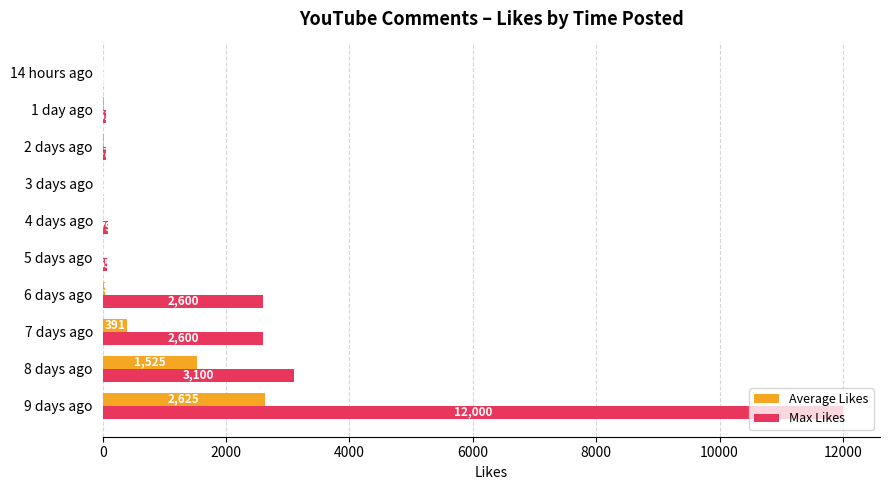

At which category does the chart reach its peak across all series?

9 days ago